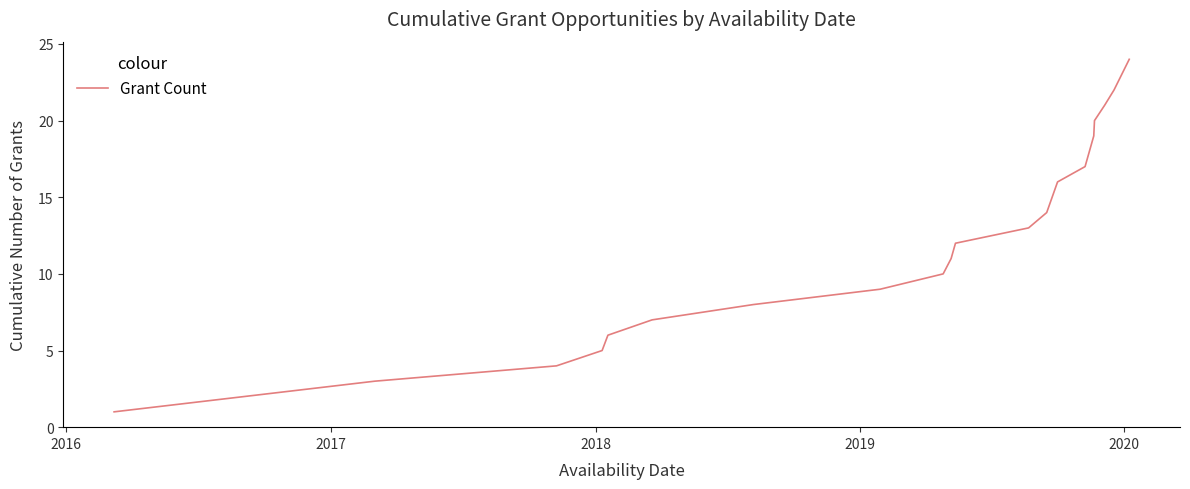

What is the average value?

12